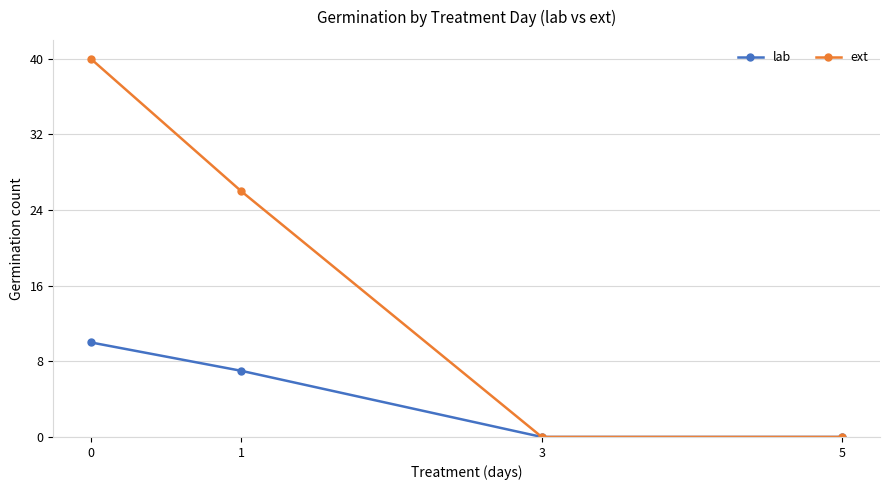

List the series in order of their peak value, highest first.

ext, lab